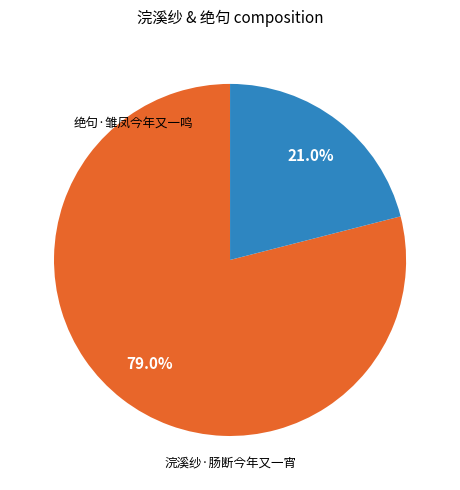

To the nearest percent, what is the average slice percentage?

50%